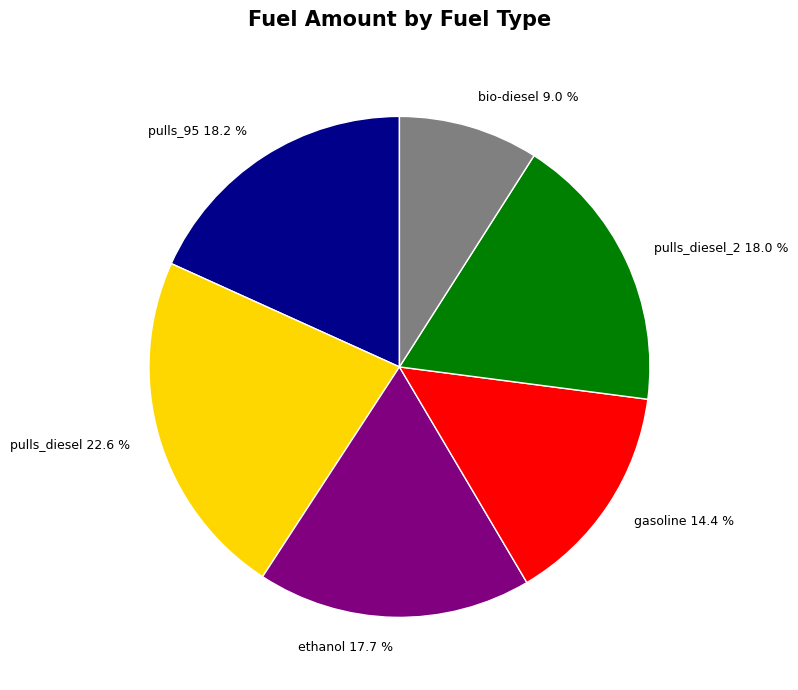

Is there any slice that represents more than half of the pie?

No